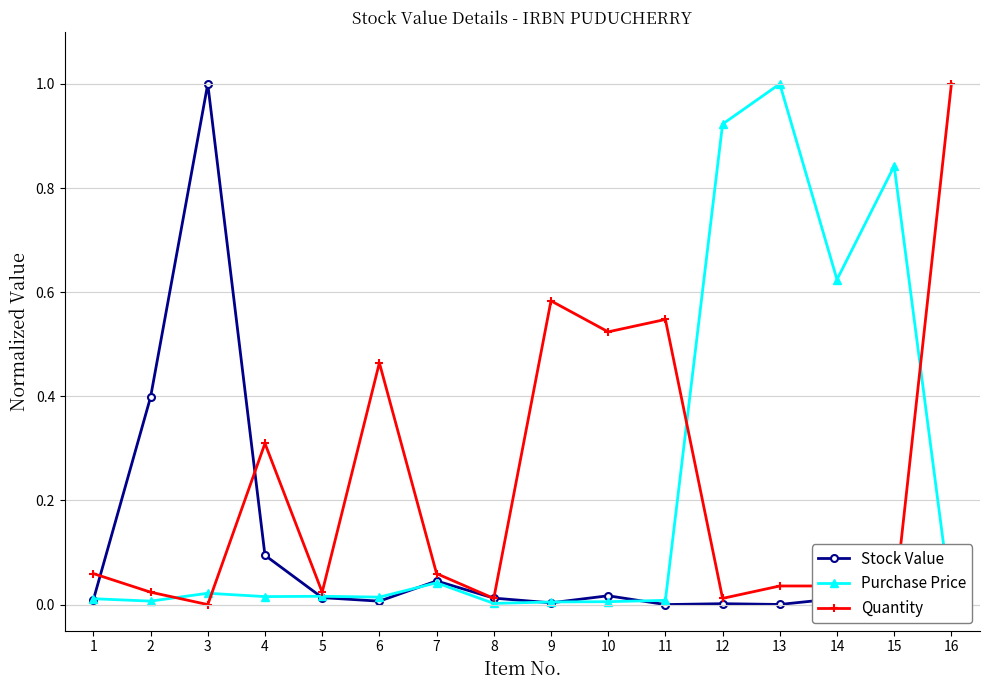

Is it true that Quantity equals 0.0 at 15?

True